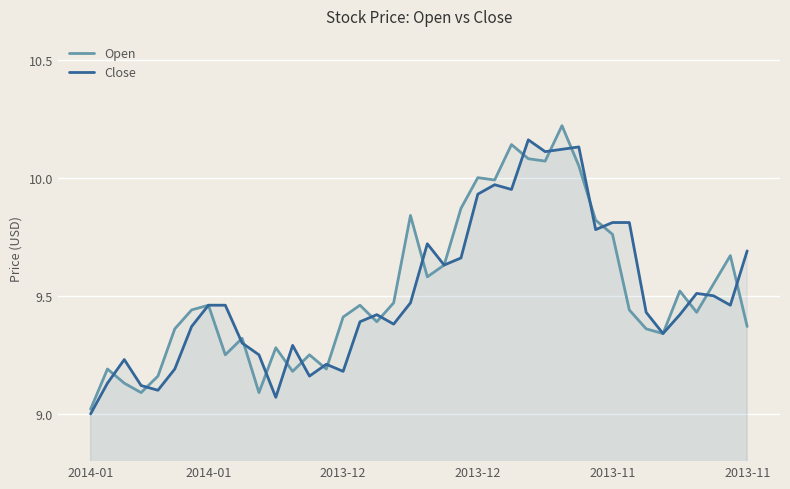

True or false: Open has a value of 14.5 at 2014-01.

False